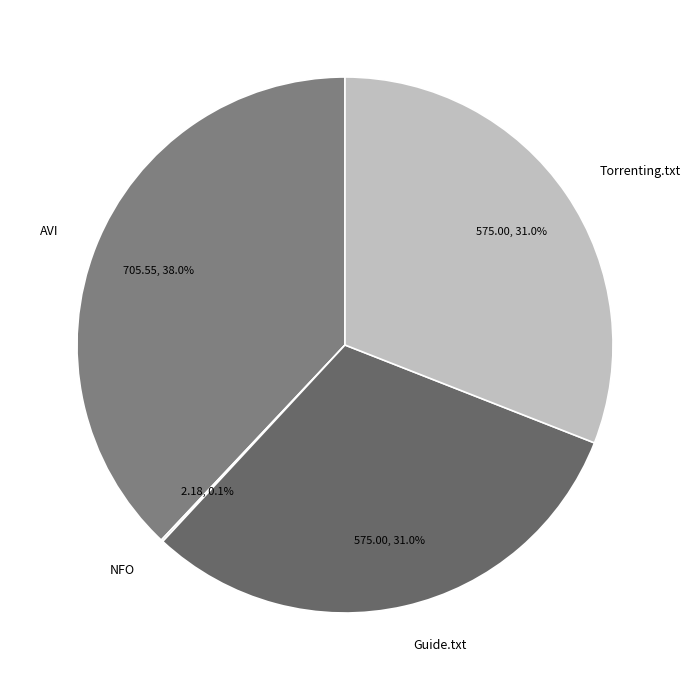

Between Torrenting.txt and AVI, which is larger?

AVI